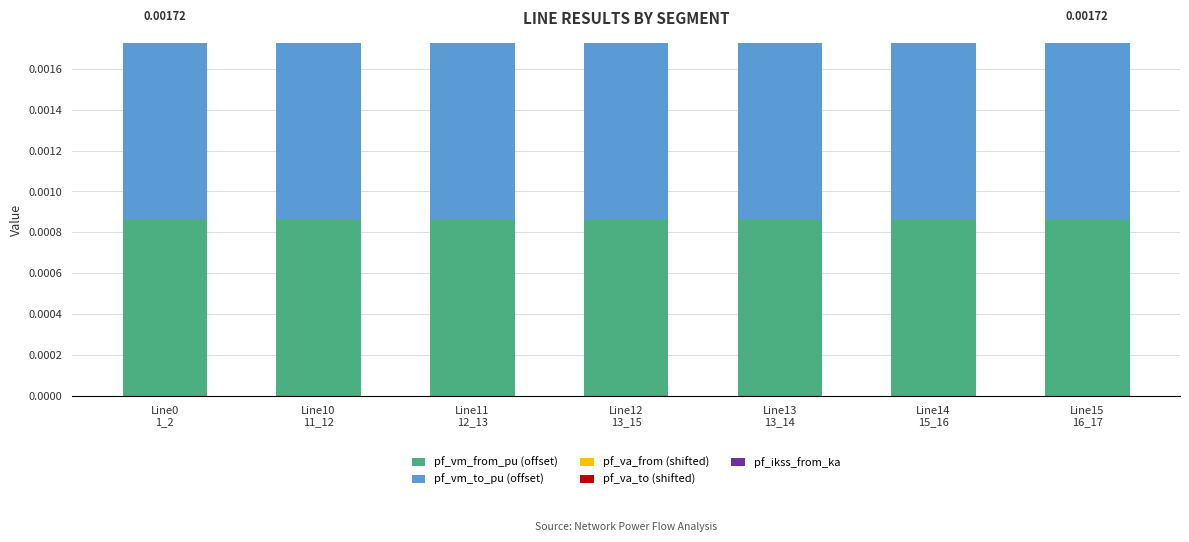

What is the label of the 1st bar from the right?

Line15
16_17